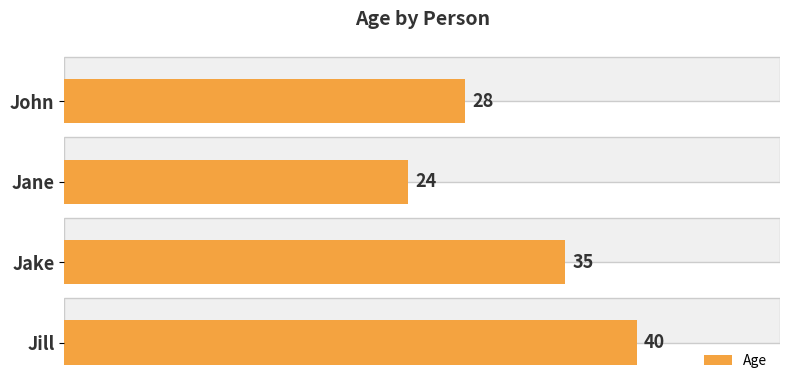

What is the maximum value shown in the chart?

40